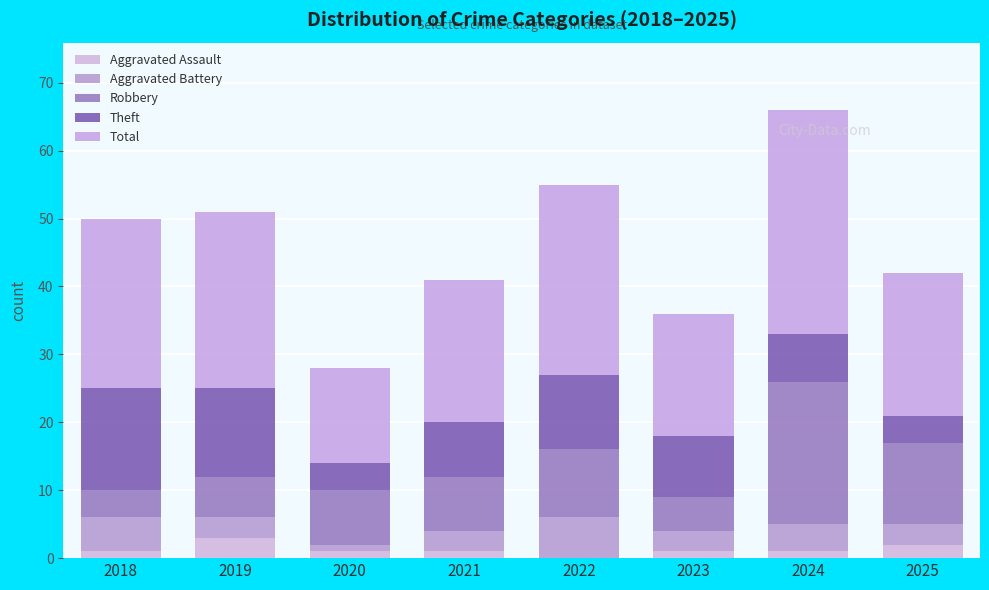

Rank the series at 2018 from highest to lowest value.

Total, Theft, Aggravated Battery, Robbery, Aggravated Assault